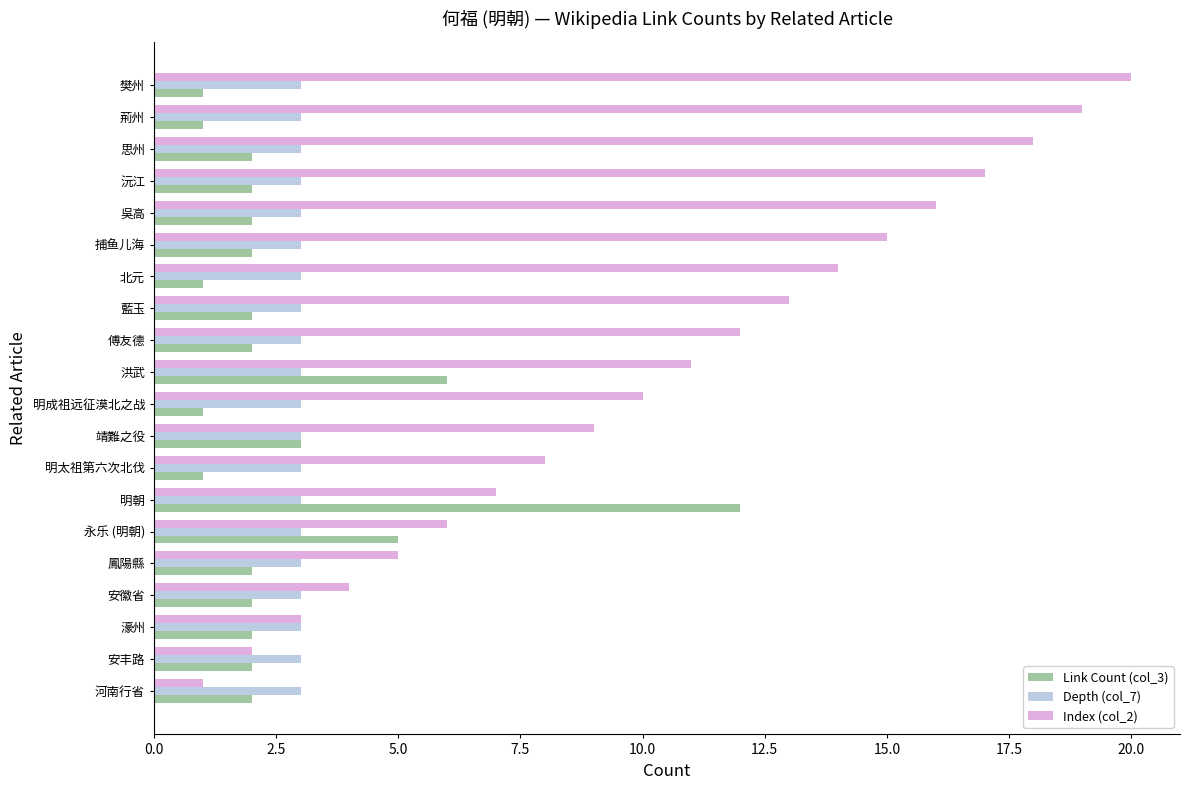

At which category does the chart reach its peak across all series?

樊州